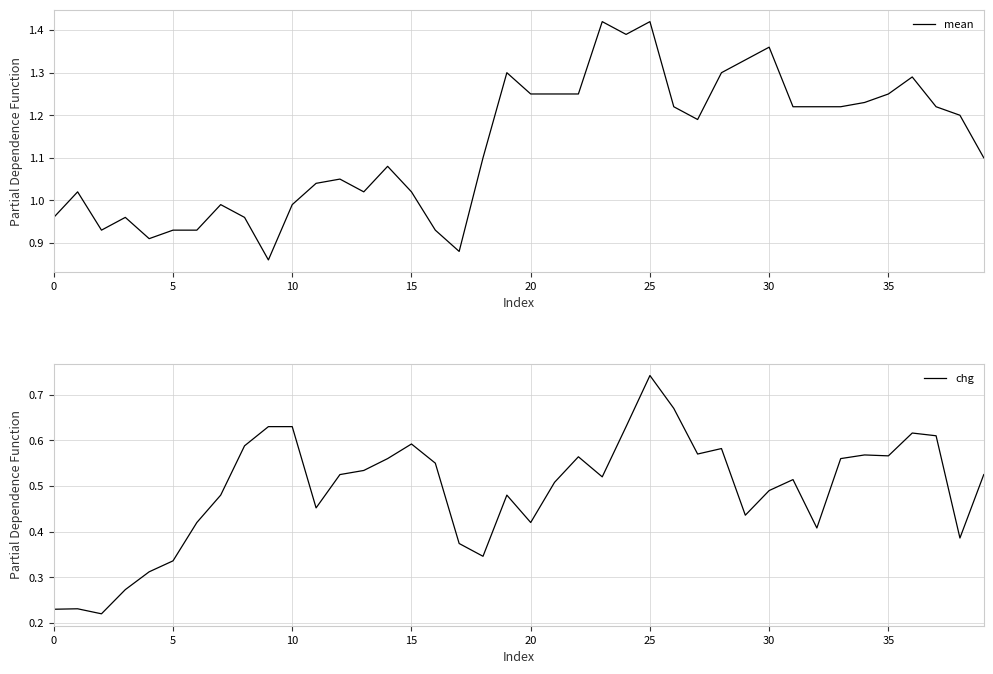

What is the approximate value of chg at 30?

0.5